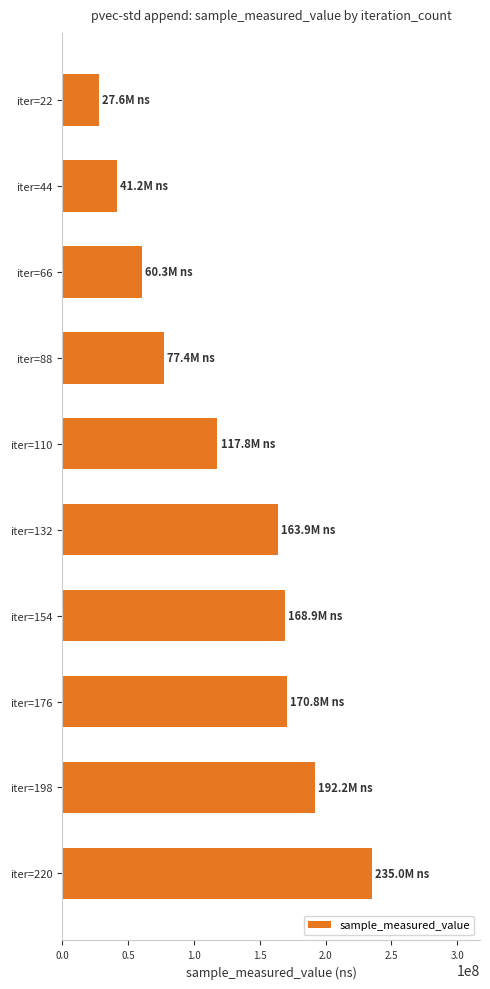

Is it true that the value at iter=176 is 90318647?

False